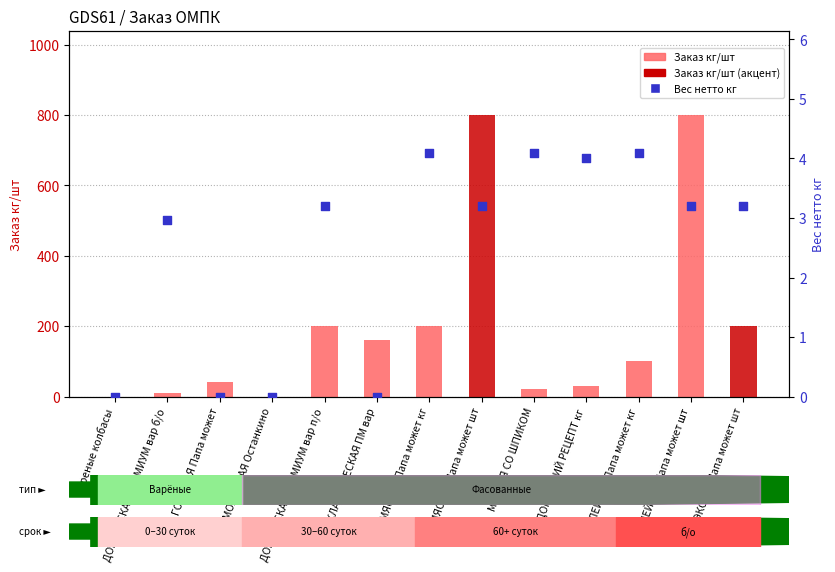

At which category is the sum across all series the highest?

МЯСНАЯ Папа может шт